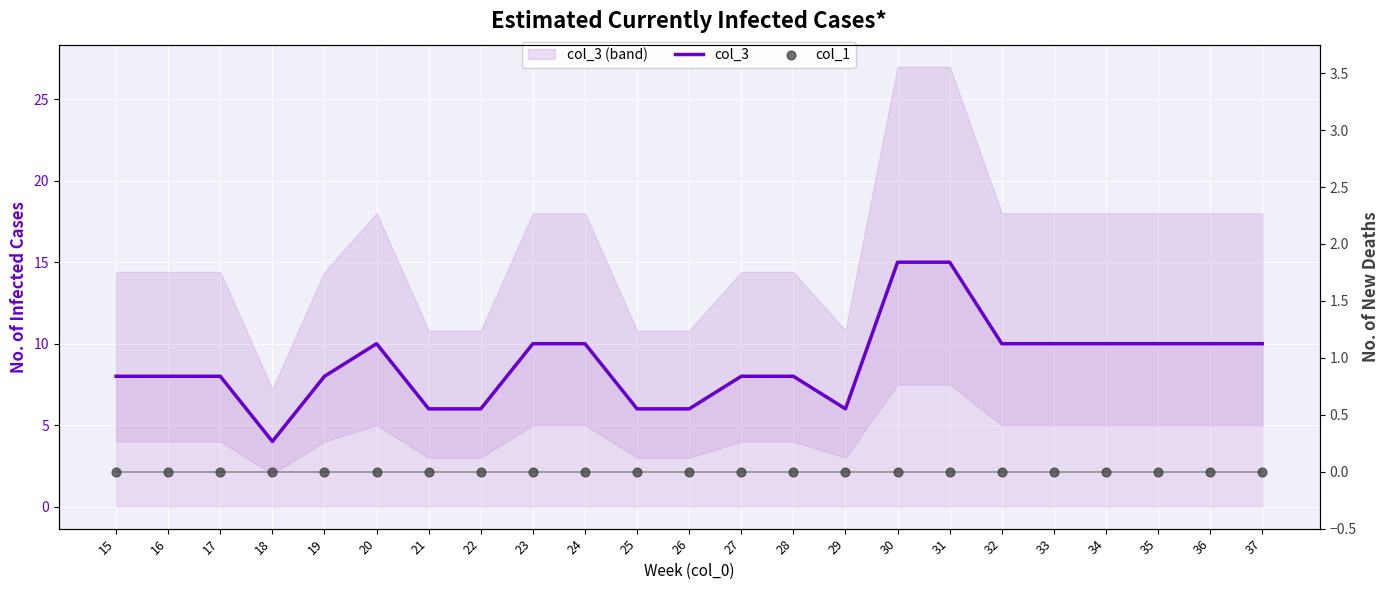

At how many categories does at least one series exceed 13?

2